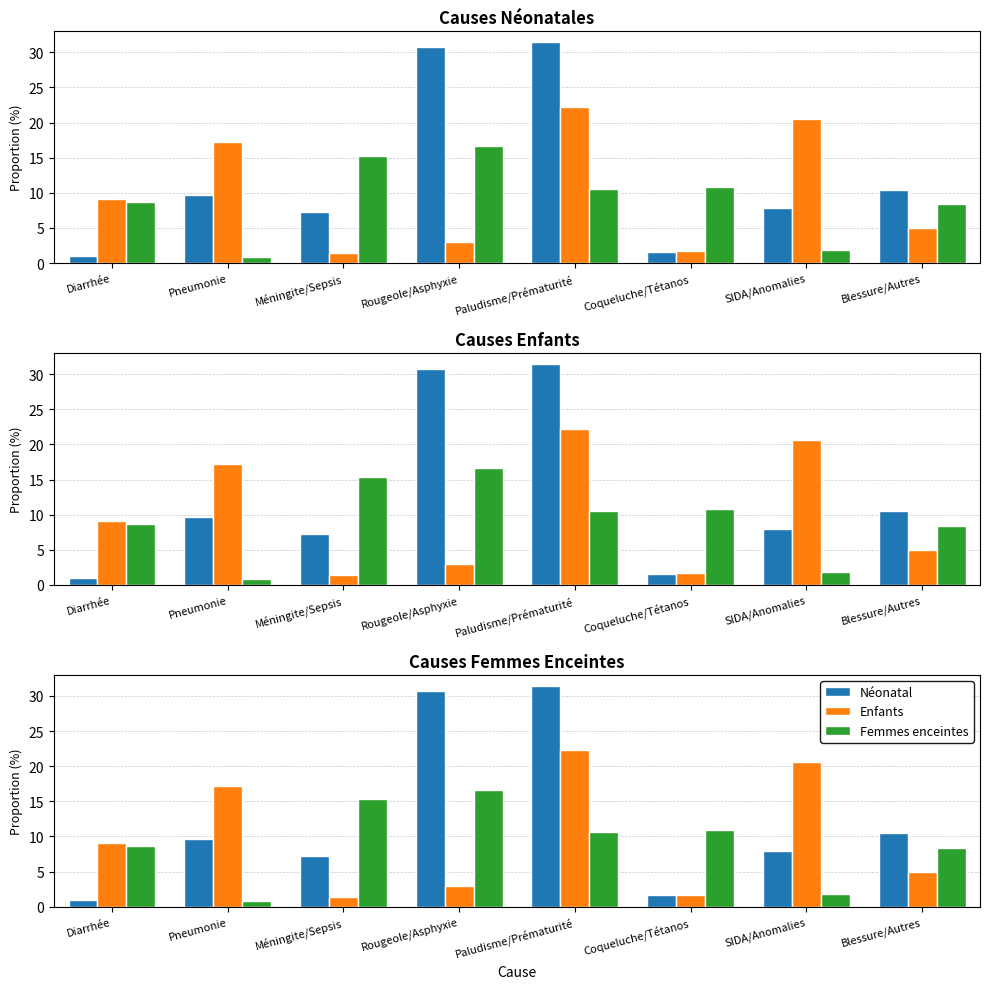

At which label is Néonatal closest to 16?

Blessure/Autres